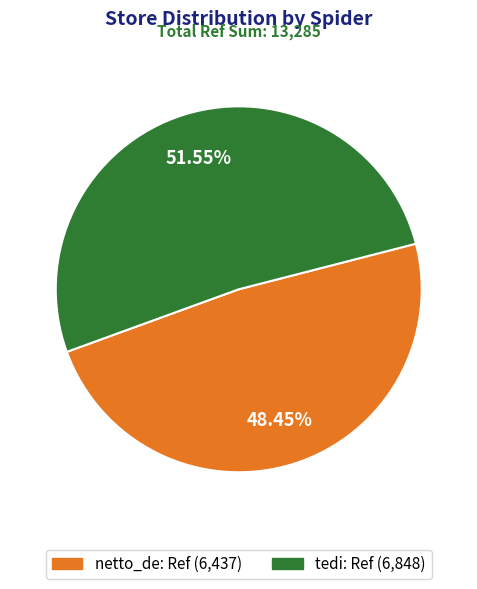

To the nearest percent, what portion does netto_de represent?

48%